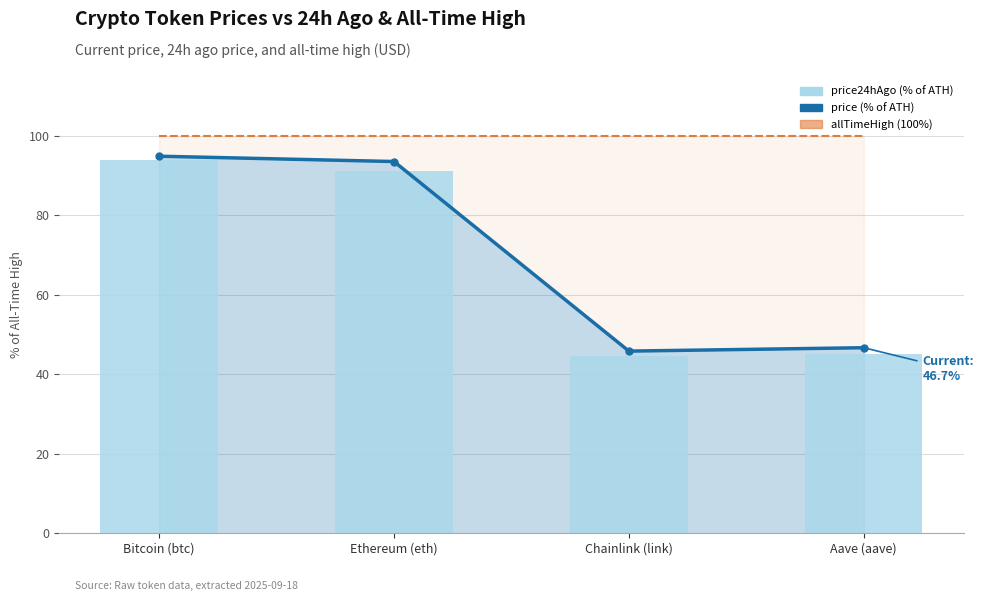

True or false: price (% of ATH) has a value of 30.5 at Chainlink (link).

False